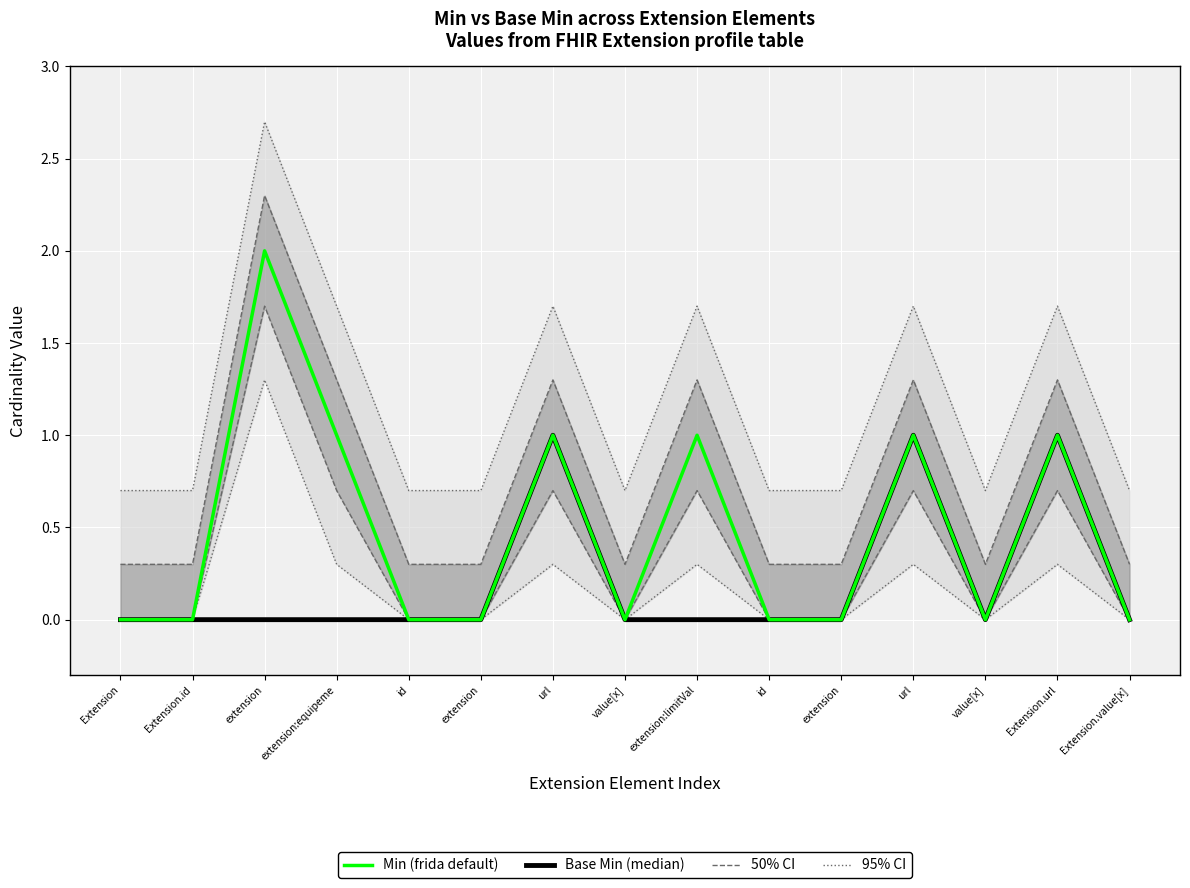

At which category is the sum across all series the highest?

extension